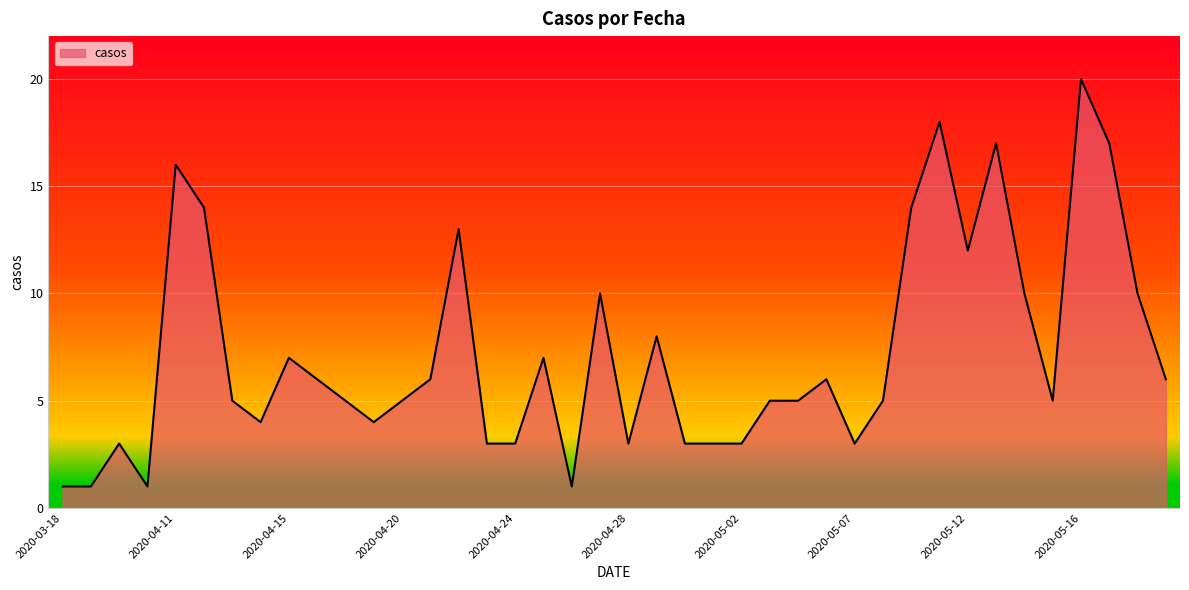

What is the maximum value shown in the chart?

20